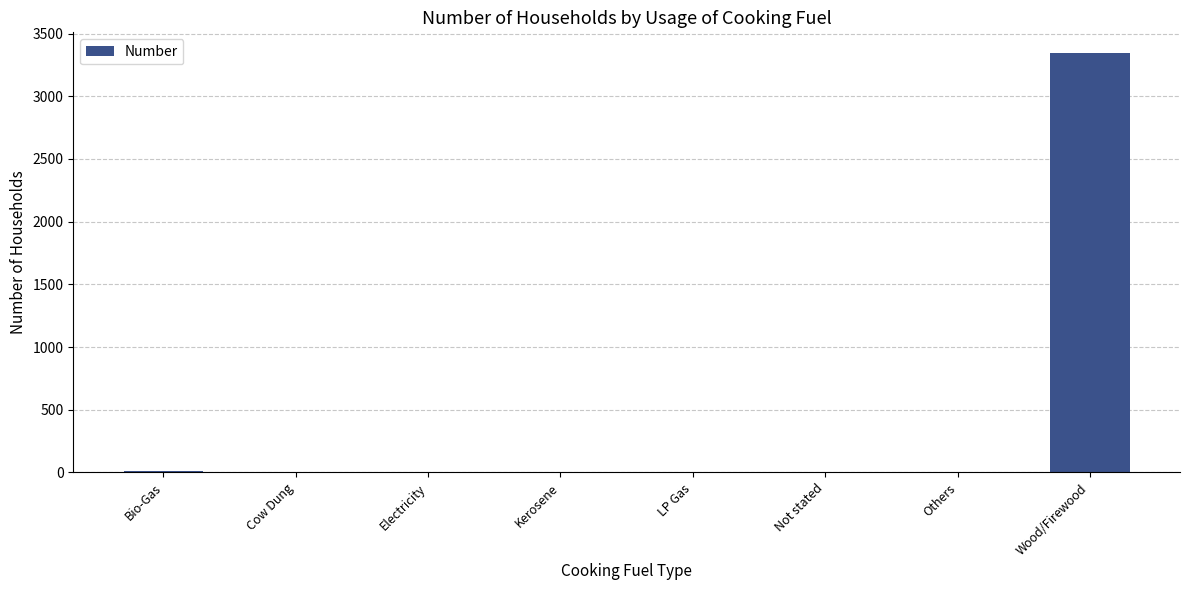

The chart shows a value of 3343 at Wood/Firewood. True or false?

True